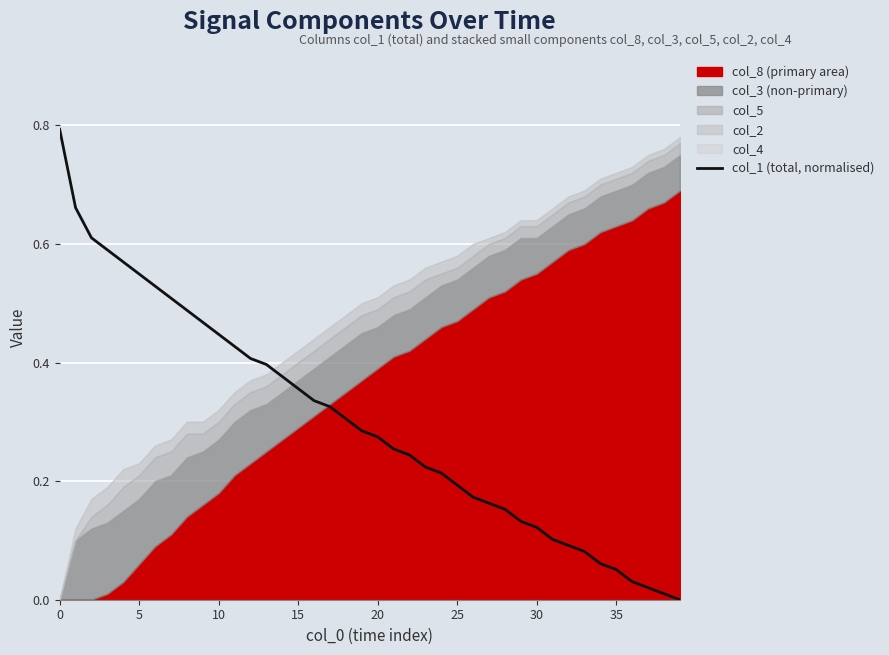

What is the highest value of the col_1 (total, normalised) series?

0.8